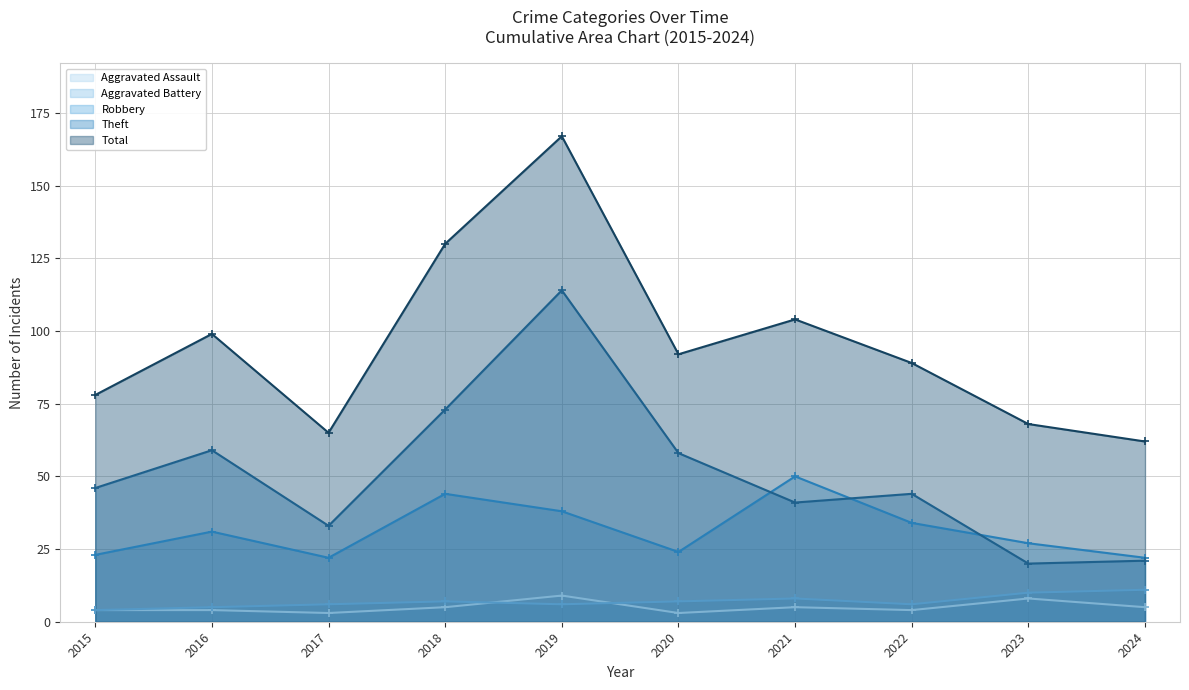

True or false: Aggravated Battery and Robbery intersect in this chart.

False